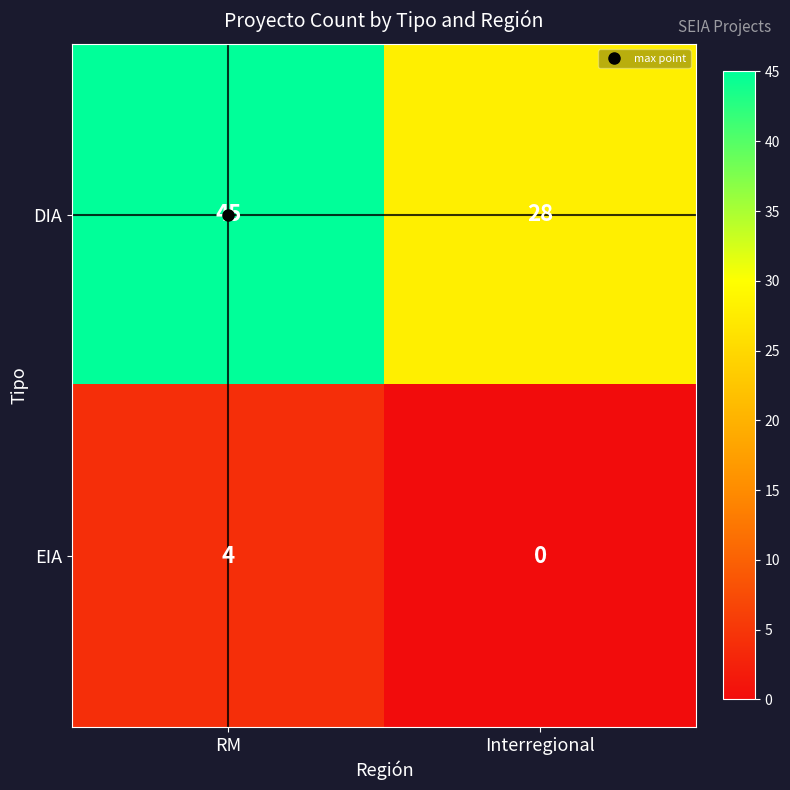

Rank the series by their maximum value, from highest to lowest.

DIA, EIA